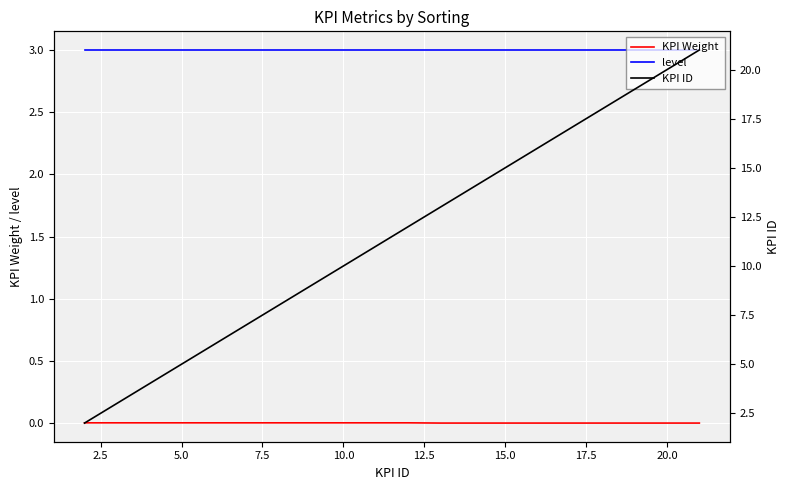

Count the number of data series in this chart.

3